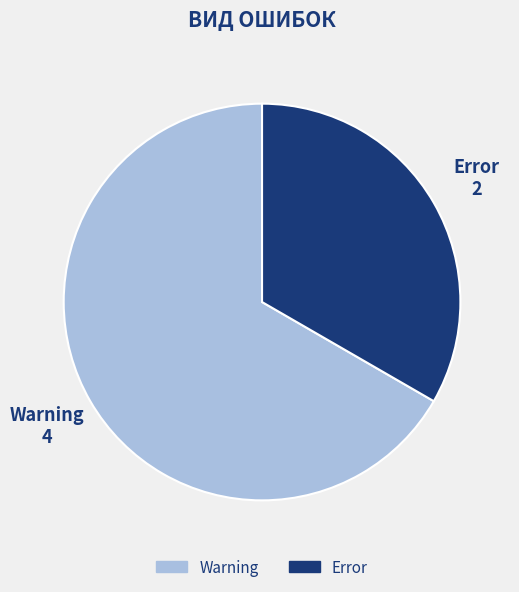

Rank the categories by value from highest to lowest.

Warning, Error